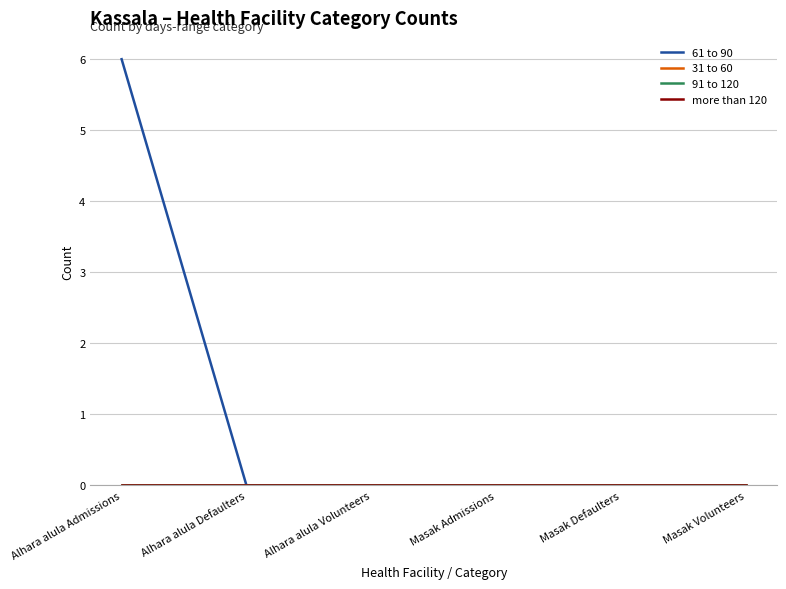

Is this an area chart (filled region under the line)?

No